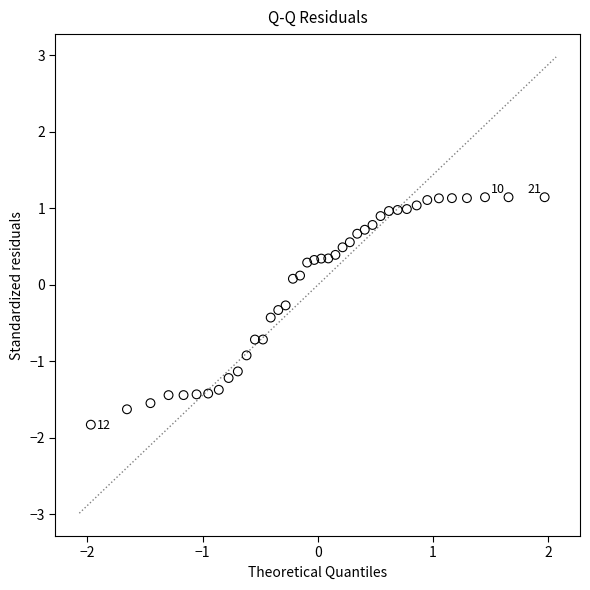

What is the range of Y values (max minus min)?

3.0